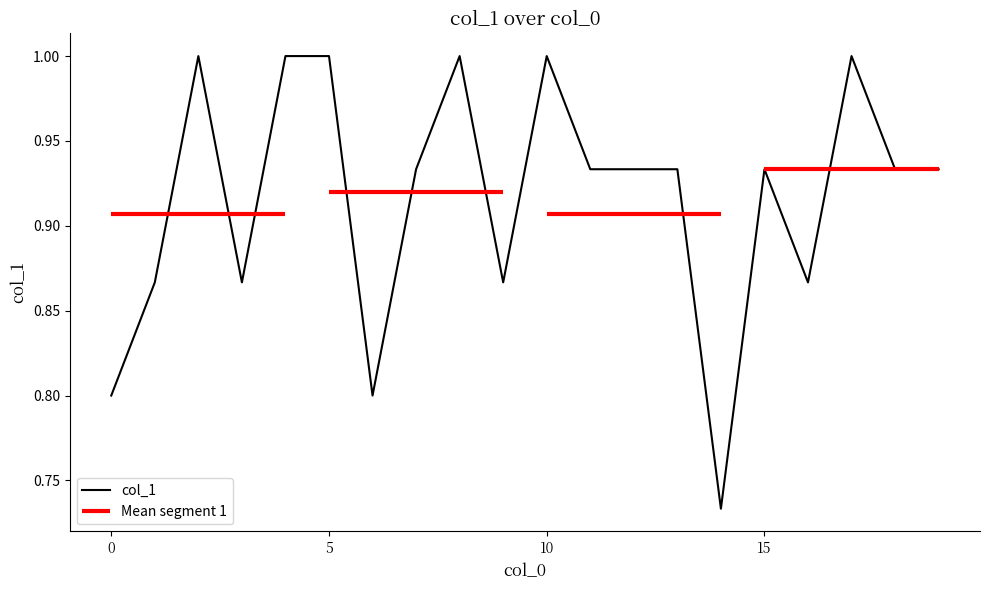

The chart shows a value of 1.0 at 5. True or false?

True